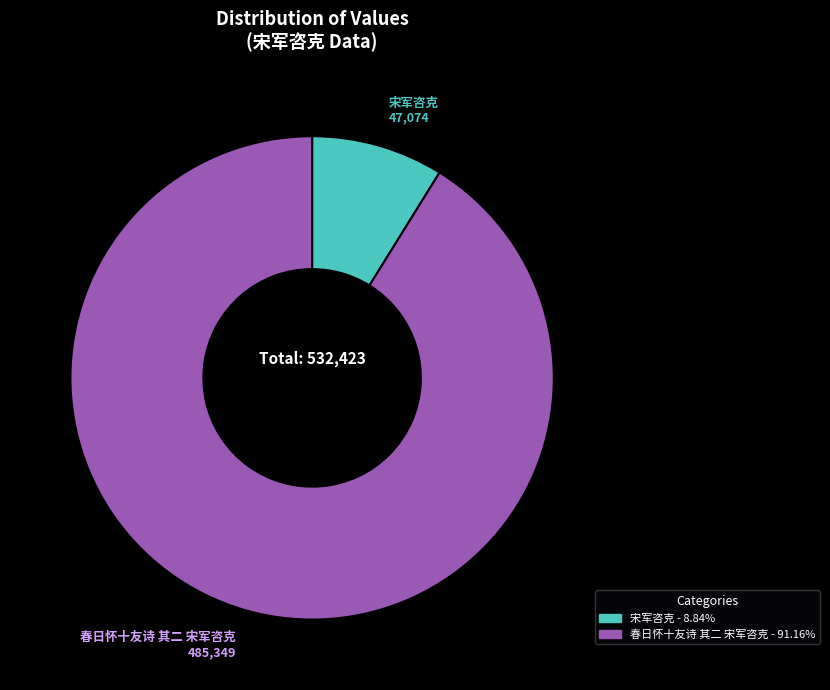

Rank the categories by value from highest to lowest.

春日怀十友诗 其二 宋军咨克, 宋军咨克